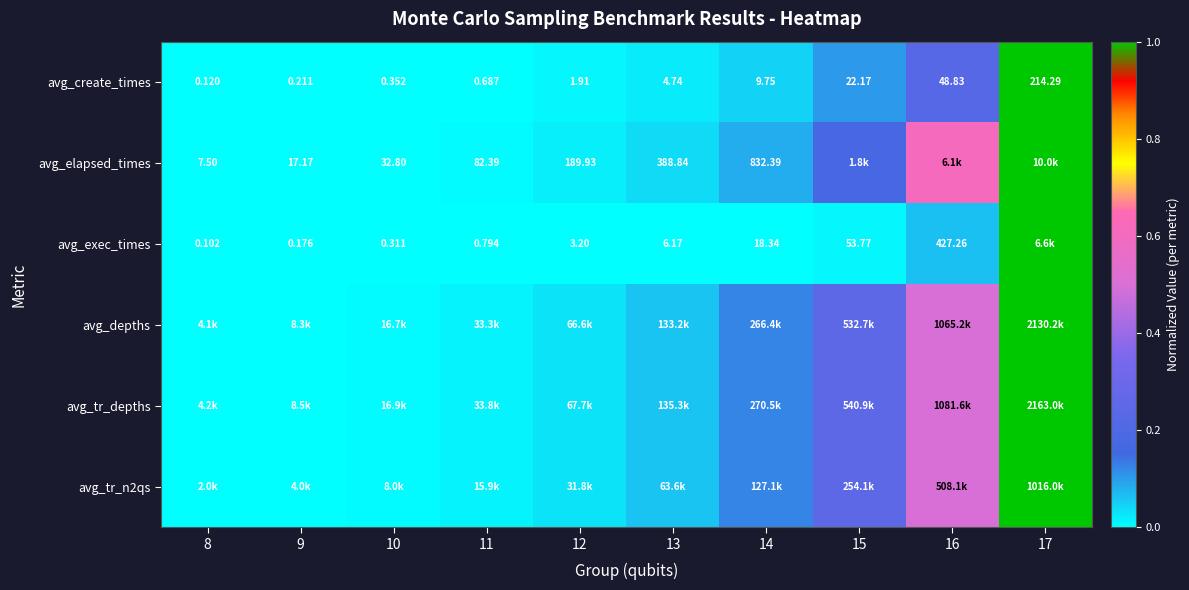

Is the value of avg_exec_times at 11 greater than the value of avg_create_times at 16?

No